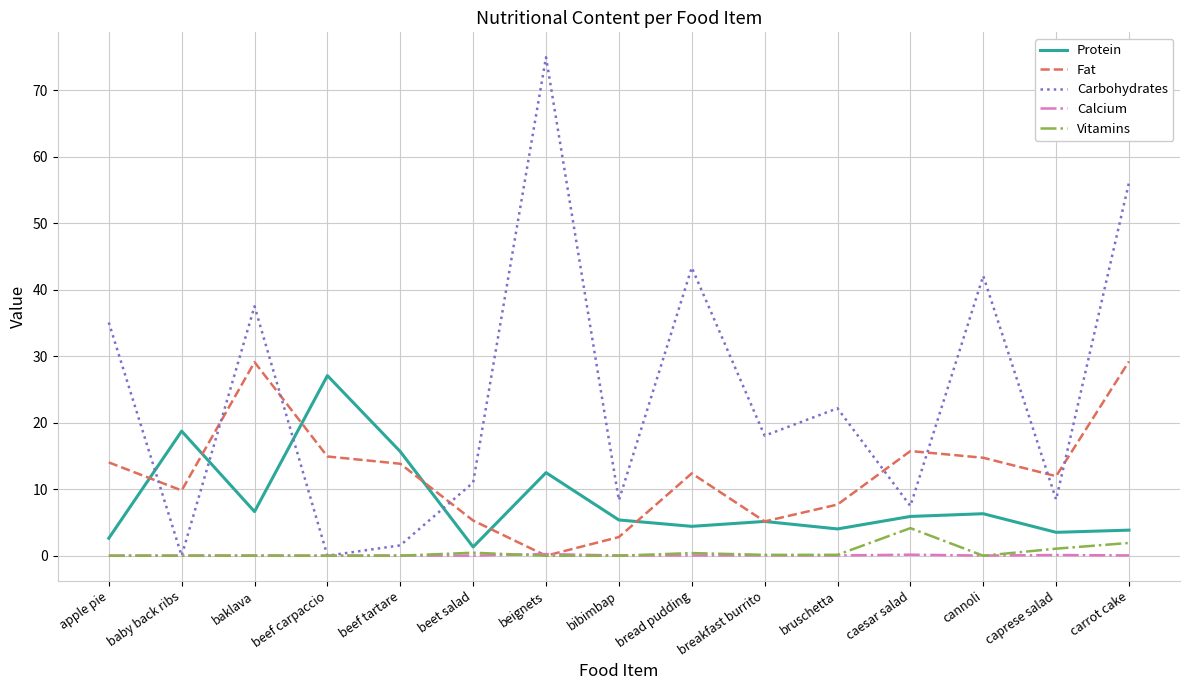

Which category has the highest value in the Carbohydrates series?

beignets